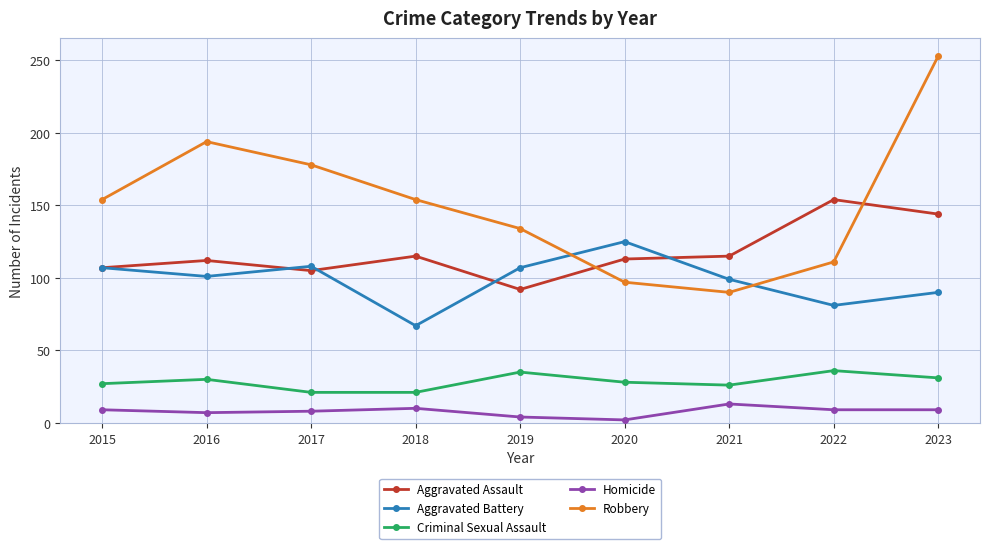

What is the value of the Homicide point at the 6th from the left?

2